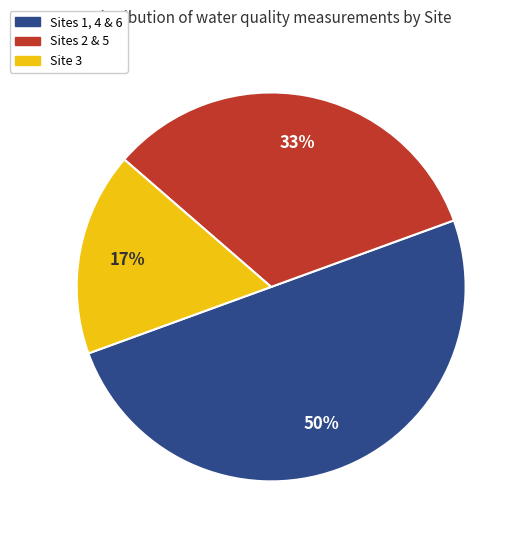

Count the number of slices in the pie.

3